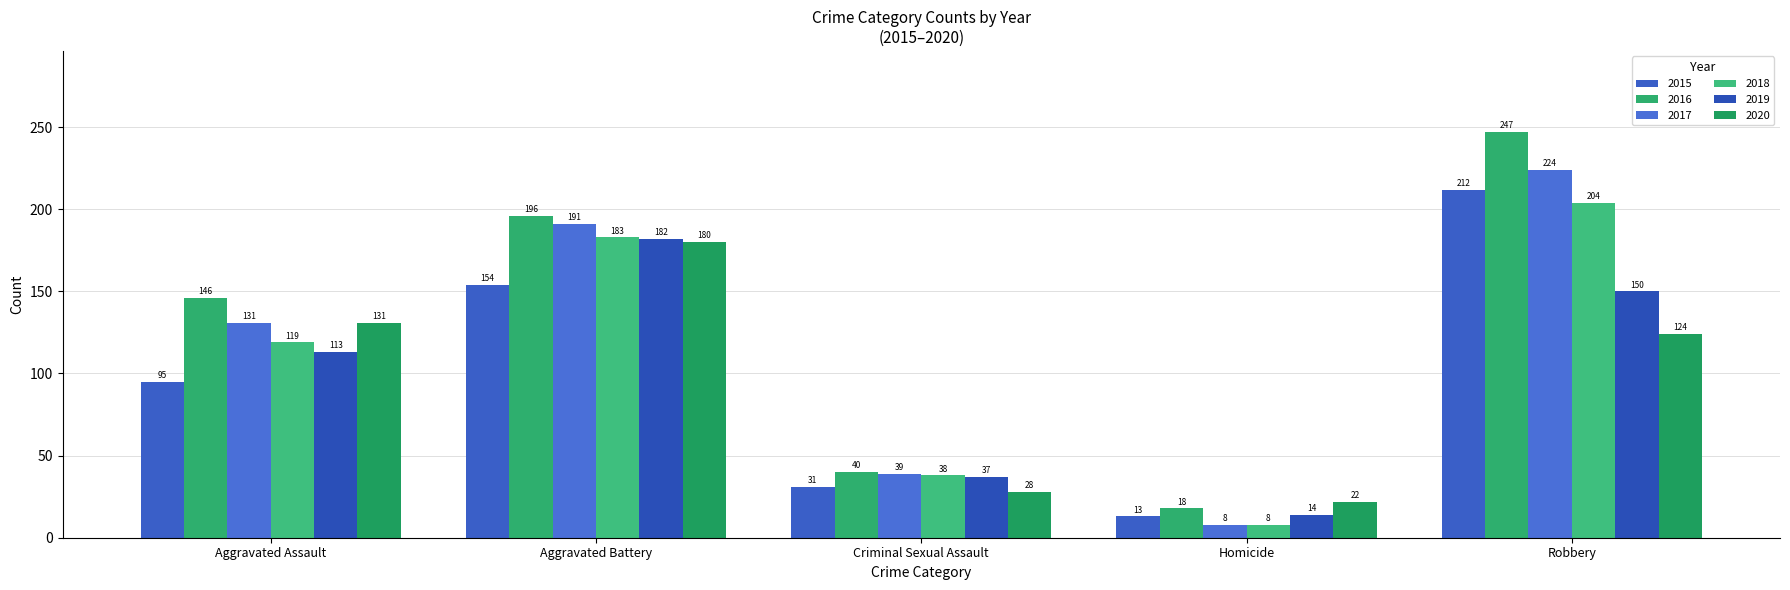

What is the minimum value shown in the chart?

8